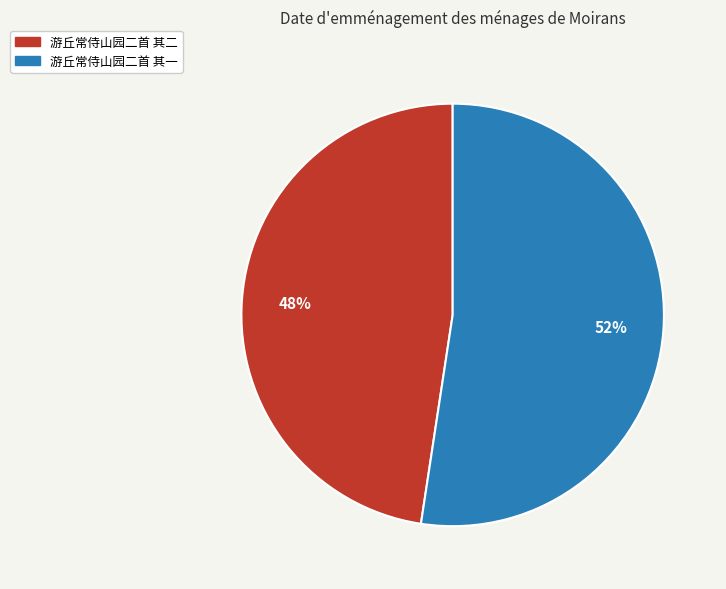

Does 游丘常侍山园二首 其一 account for over 50% of the chart?

Yes